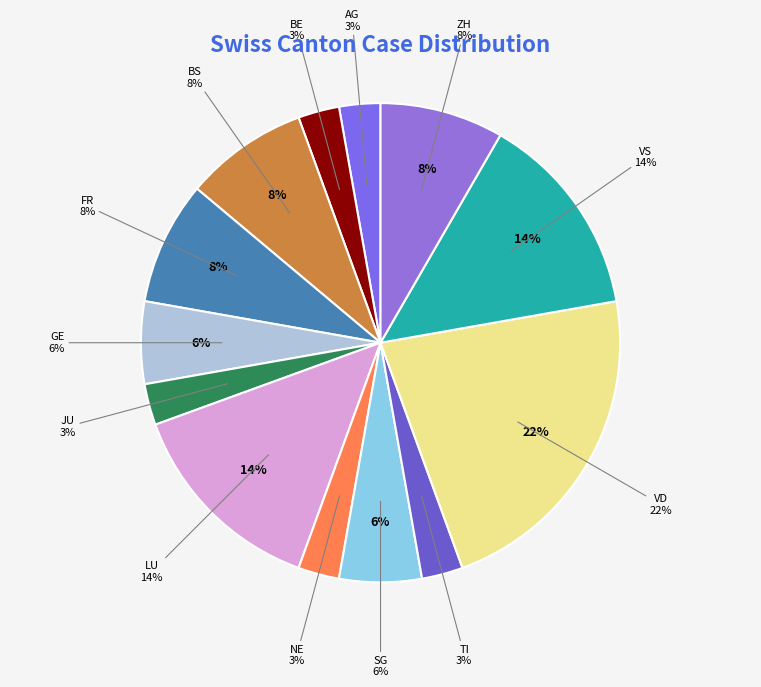

The BS slice represents 15% of the pie. True or false?

False